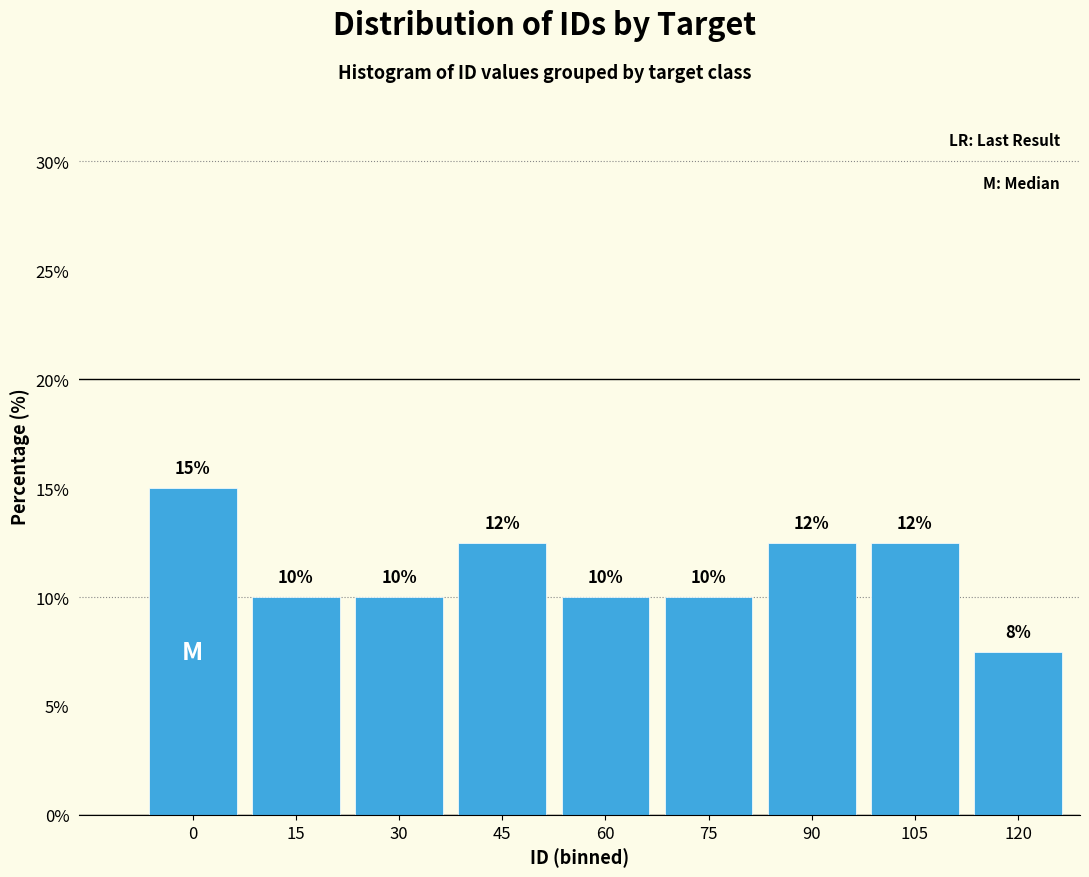

What is the greatest value displayed?

15.0